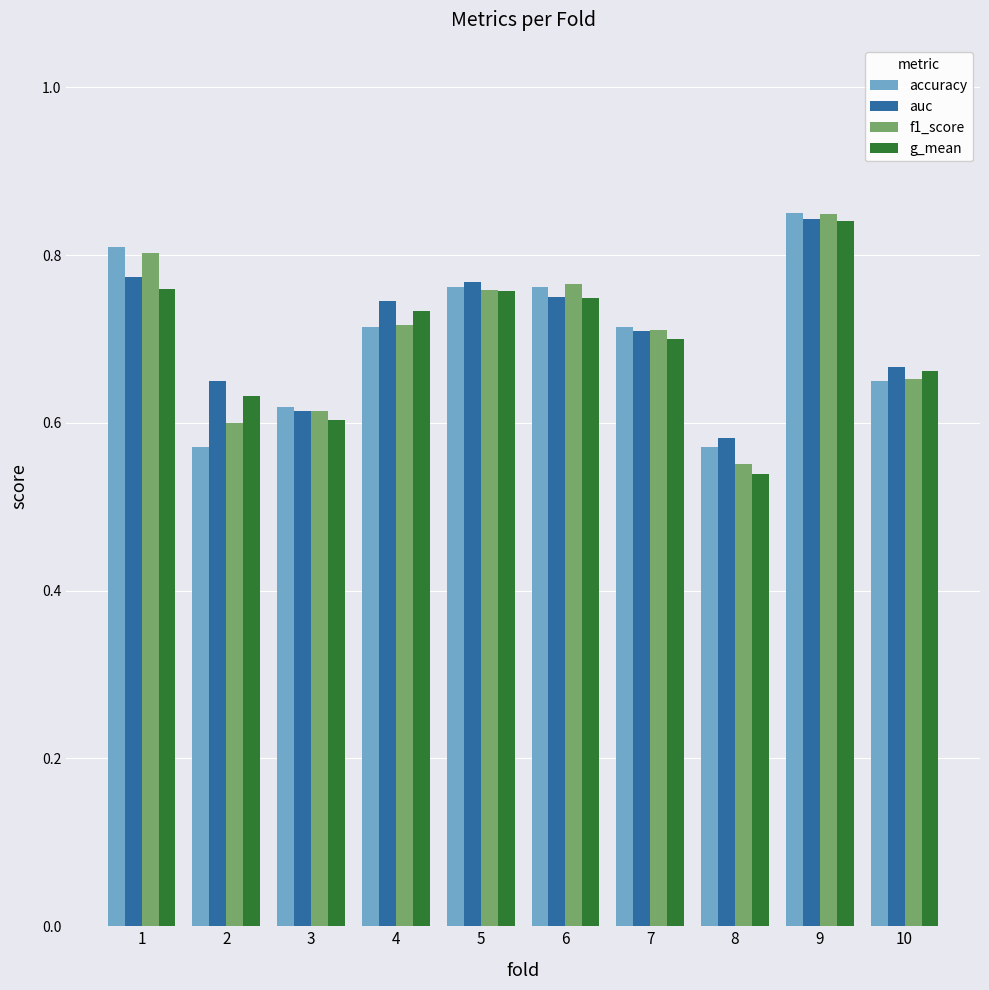

At how many categories does at least one series exceed 0?

10